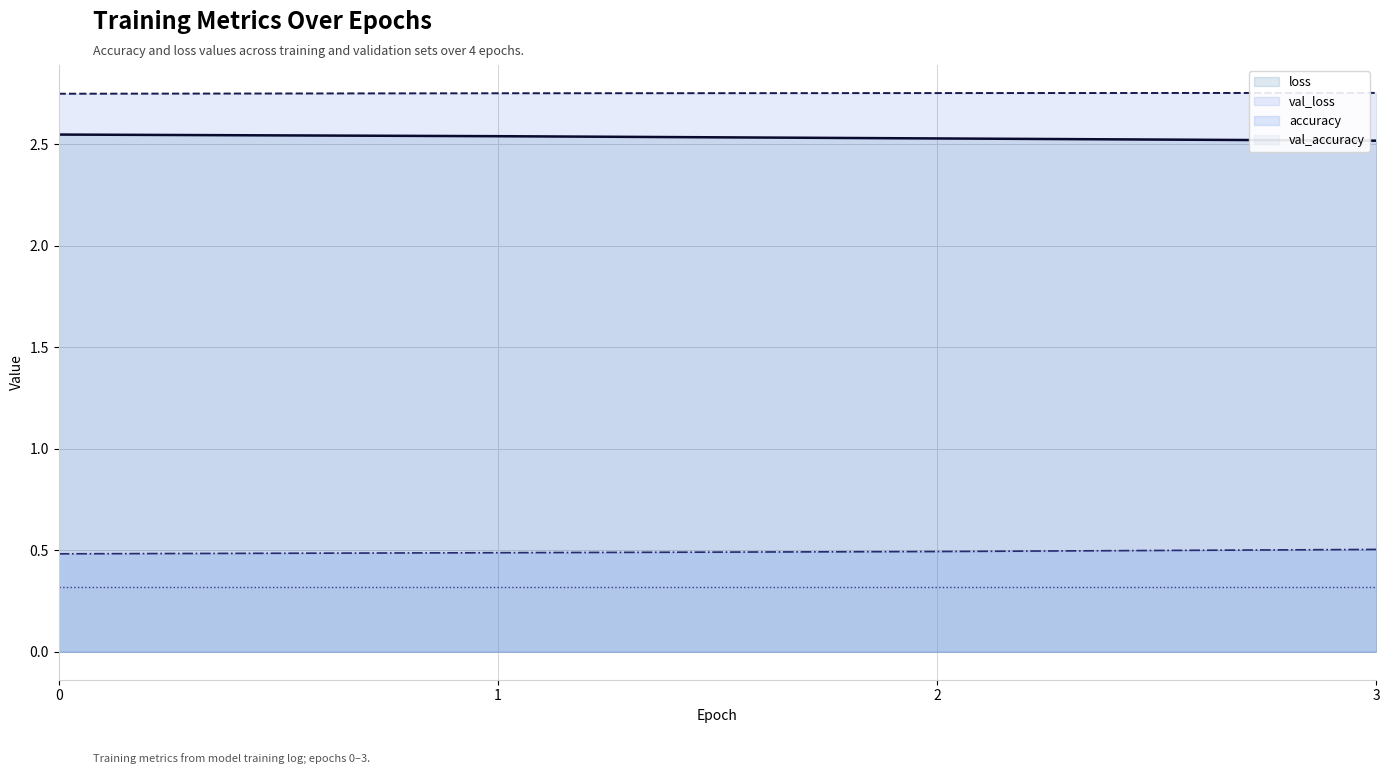

True or false: val_accuracy has more than 2 points higher than both neighbors.

False